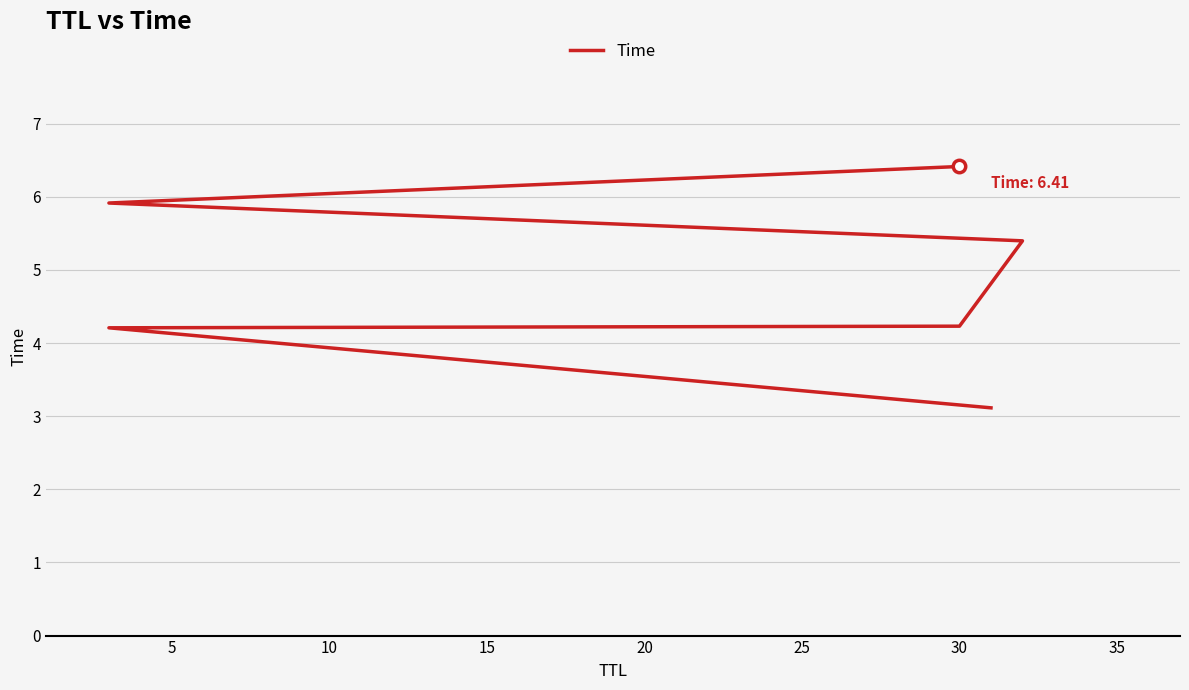

What is the ratio of the value at 15 to the value at 25?

0.8